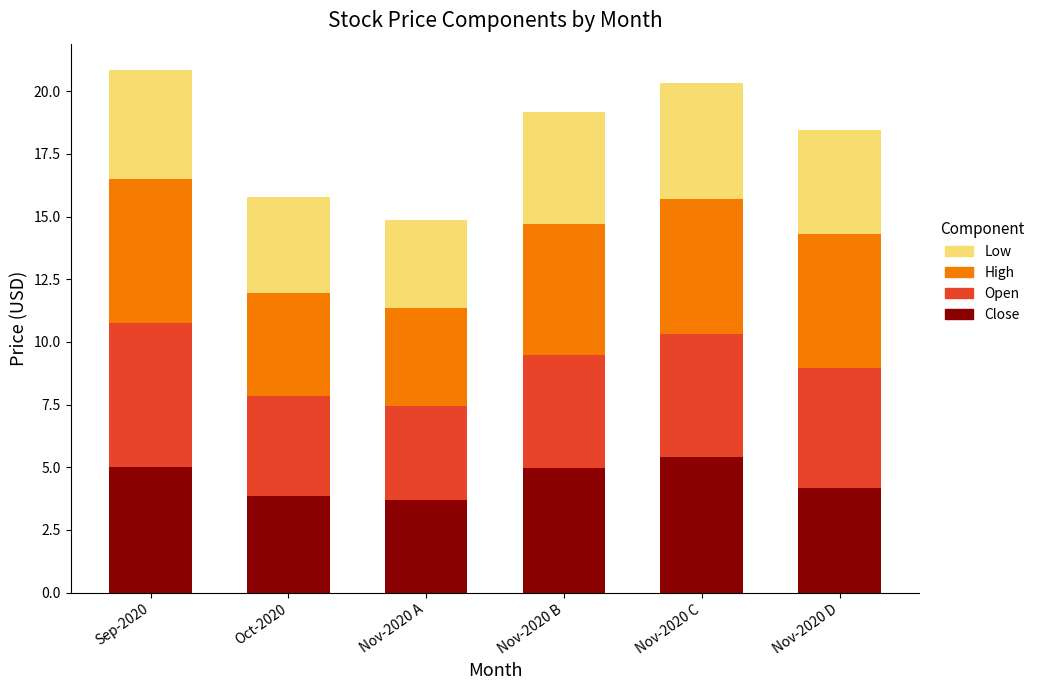

What is the minimum value for Close?

3.7